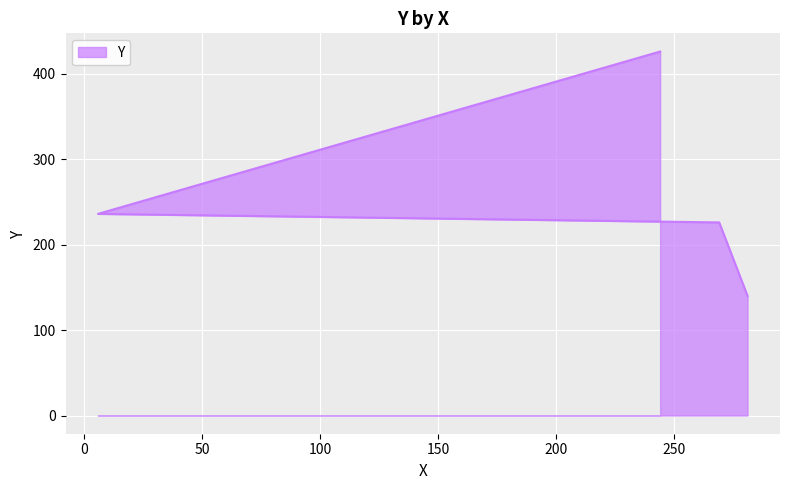

True or false: the data has more than 1 interior local peaks.

False